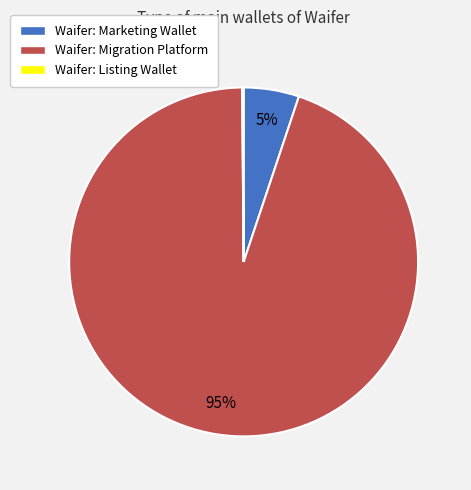

The Waifer: Migration Platform slice represents 85% of the pie. True or false?

False